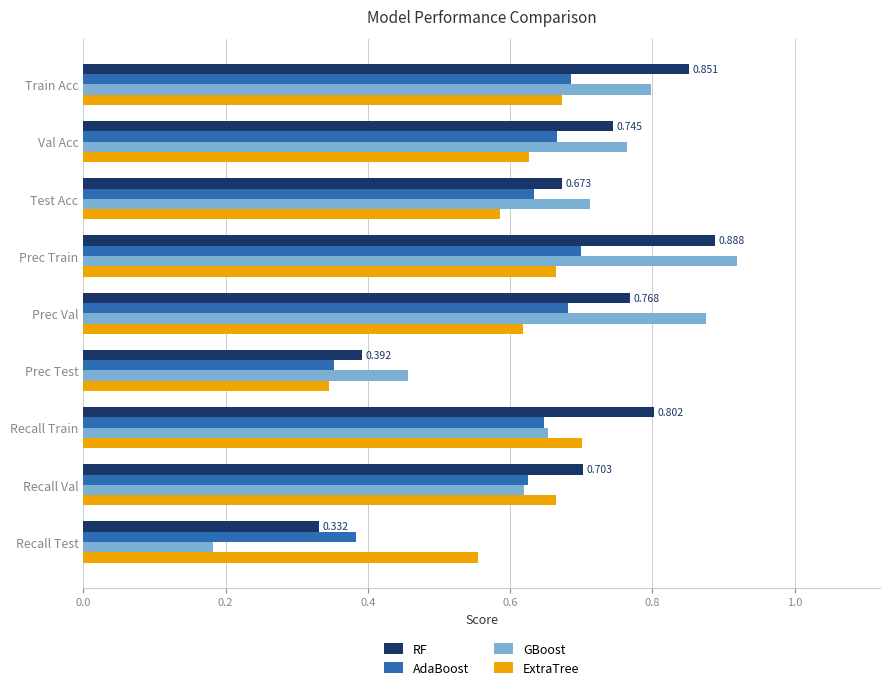

Between Test Acc and Recall Test, which series saw the biggest shift?

GBoost